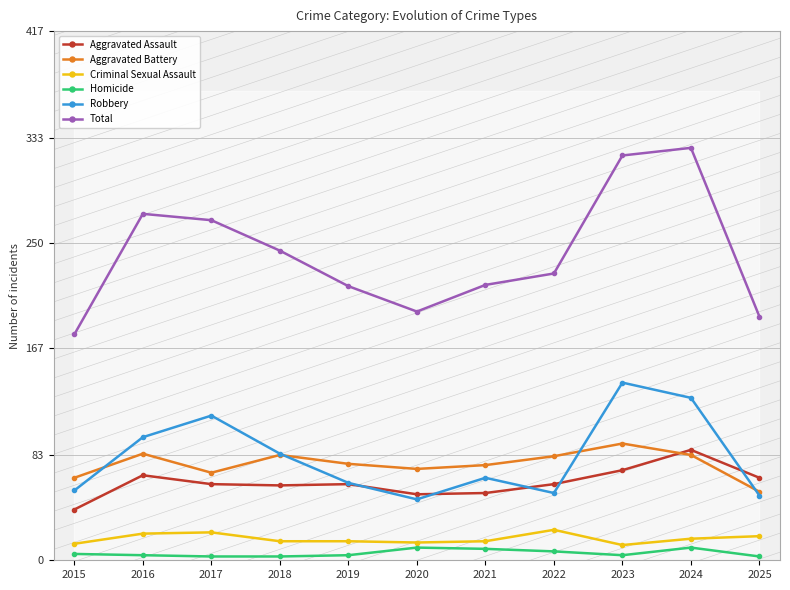

Reading left to right, what are all the values shown in this chart?

Aggravated Assault: 40	67	60	59	60	52	53	60	71	87	65
Aggravated Battery: 65	84	69	83	76	72	75	82	92	83	54
Criminal Sexual Assault: 13	21	22	15	15	14	15	24	12	17	19
Homicide: 5	4	3	3	4	10	9	7	4	10	3
Robbery: 55	97	114	84	61	48	65	53	140	128	51
Total: 178	273	268	244	216	196	217	226	319	325	192